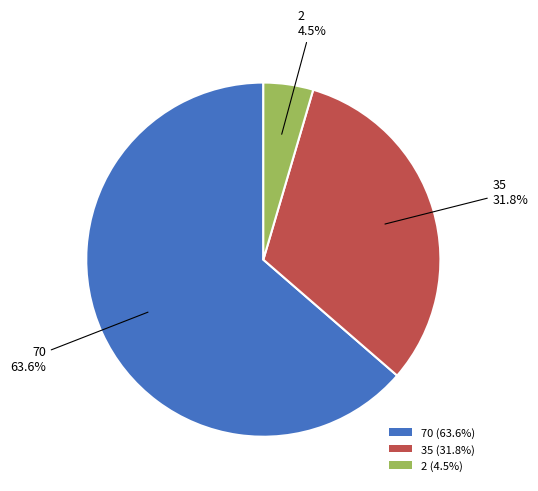

Rank the categories by value from lowest to highest.

2 (4.5%), 35 (31.8%), 70 (63.6%)